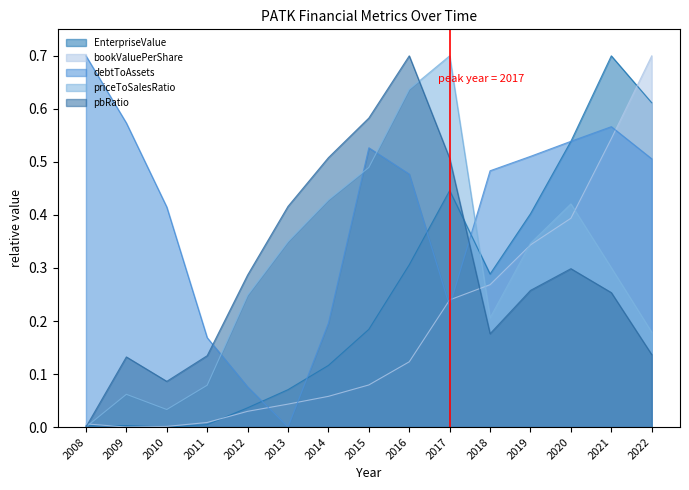

How many data points in debtToAssets are above 0?

14